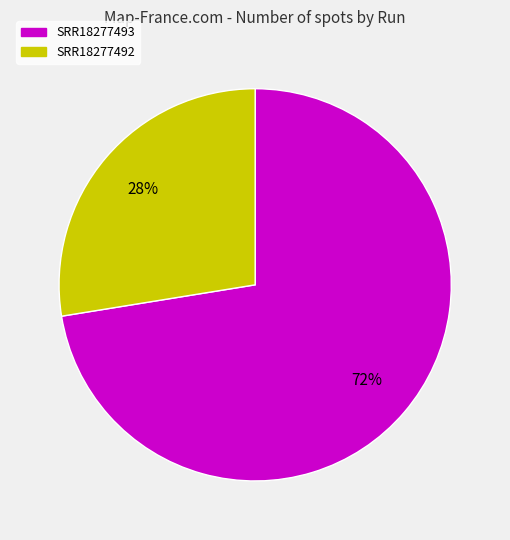

To the nearest percent, what portion does SRR18277492 represent?

28%